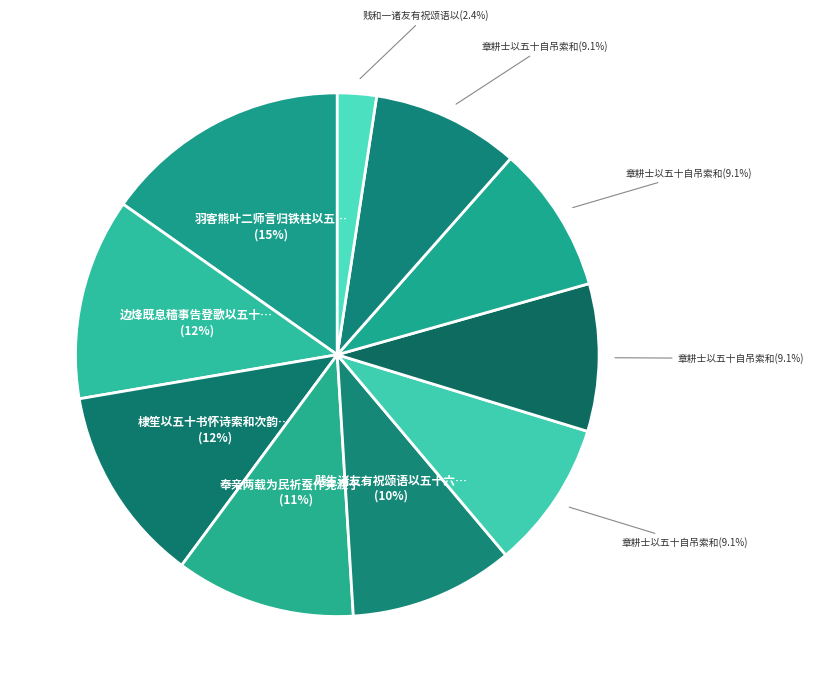

How many segments does this pie chart have?

10